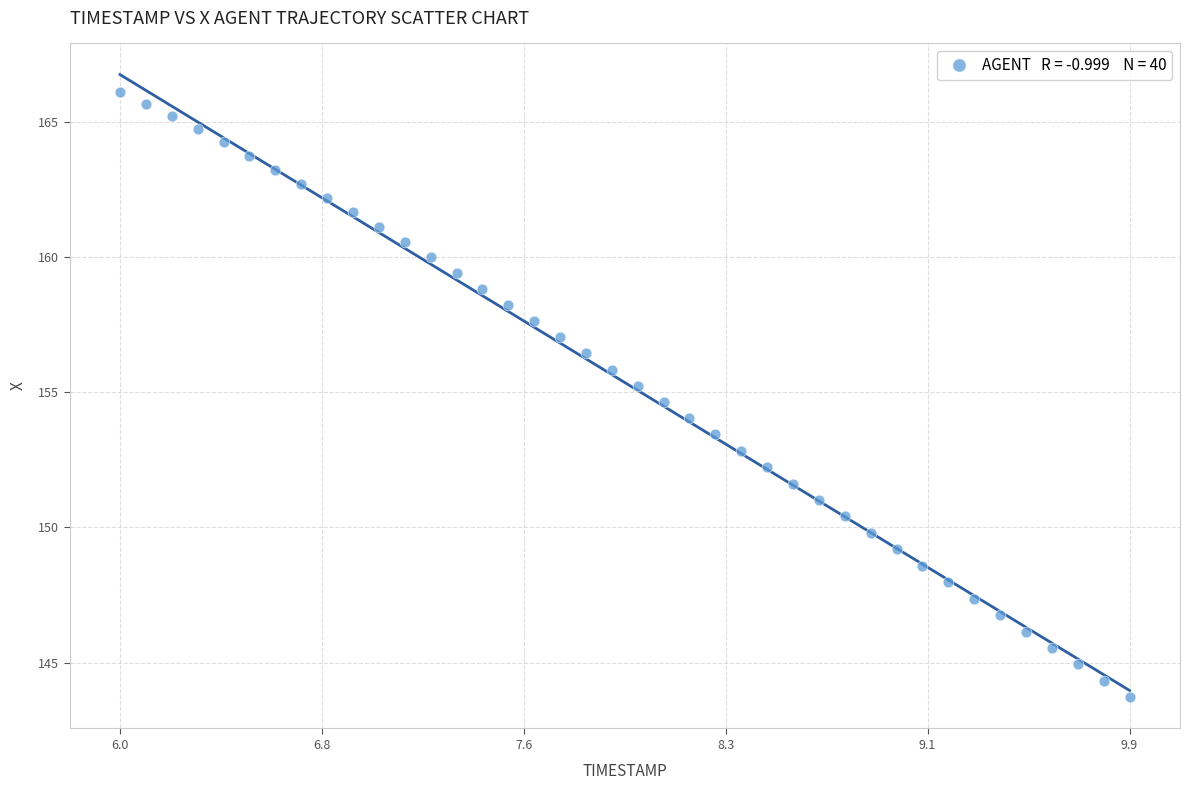

What is the range of Y values (max minus min)?

22.4